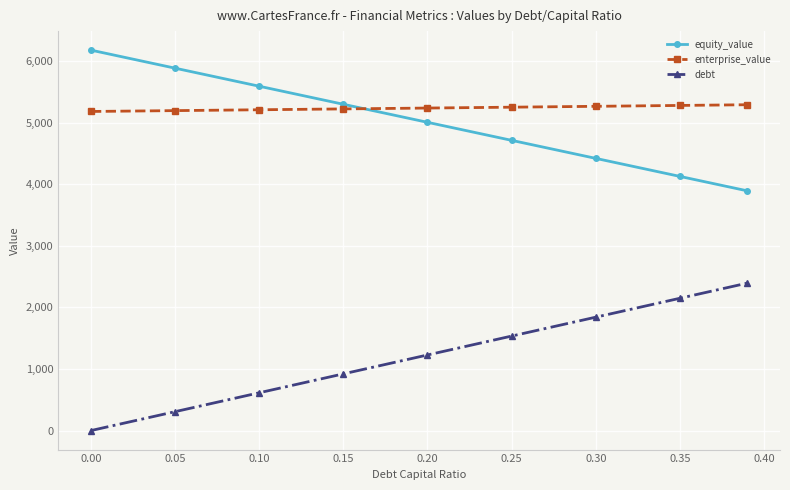

What is the average value of the enterprise_value series?

5237.0